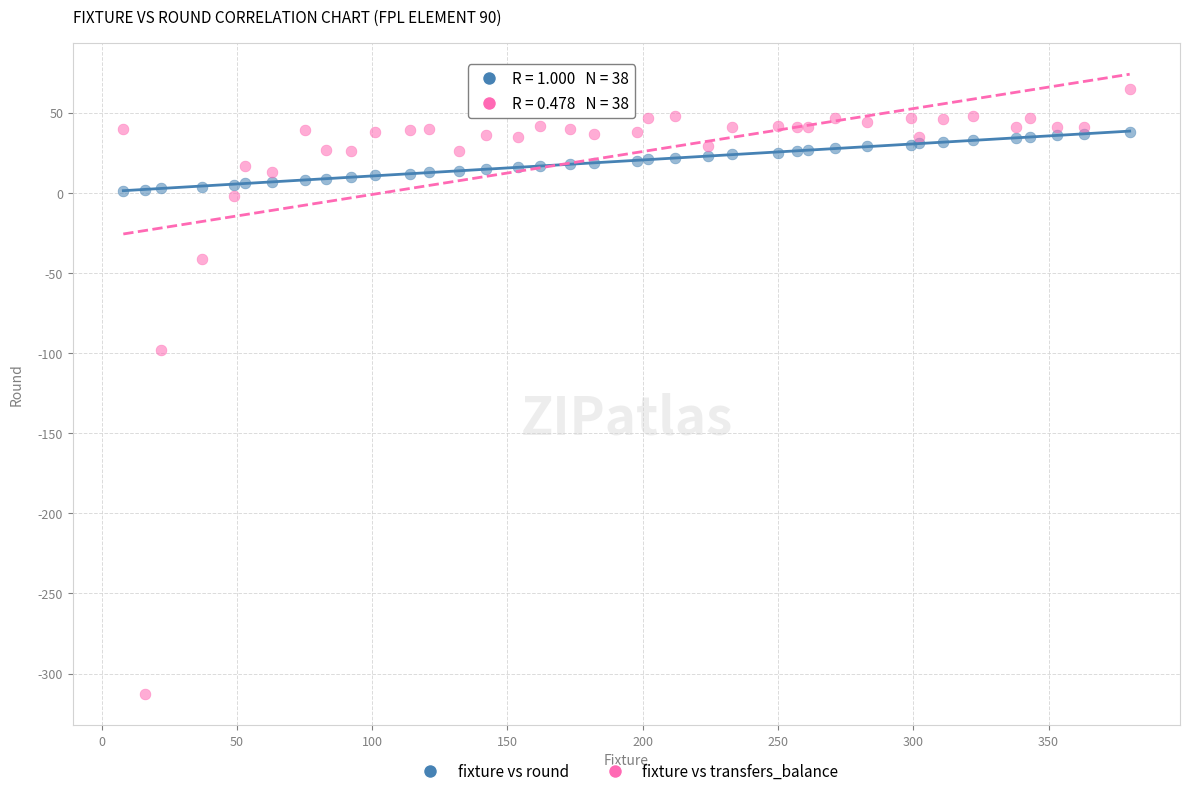

Across all series, what Y value is closest to -124?

-98